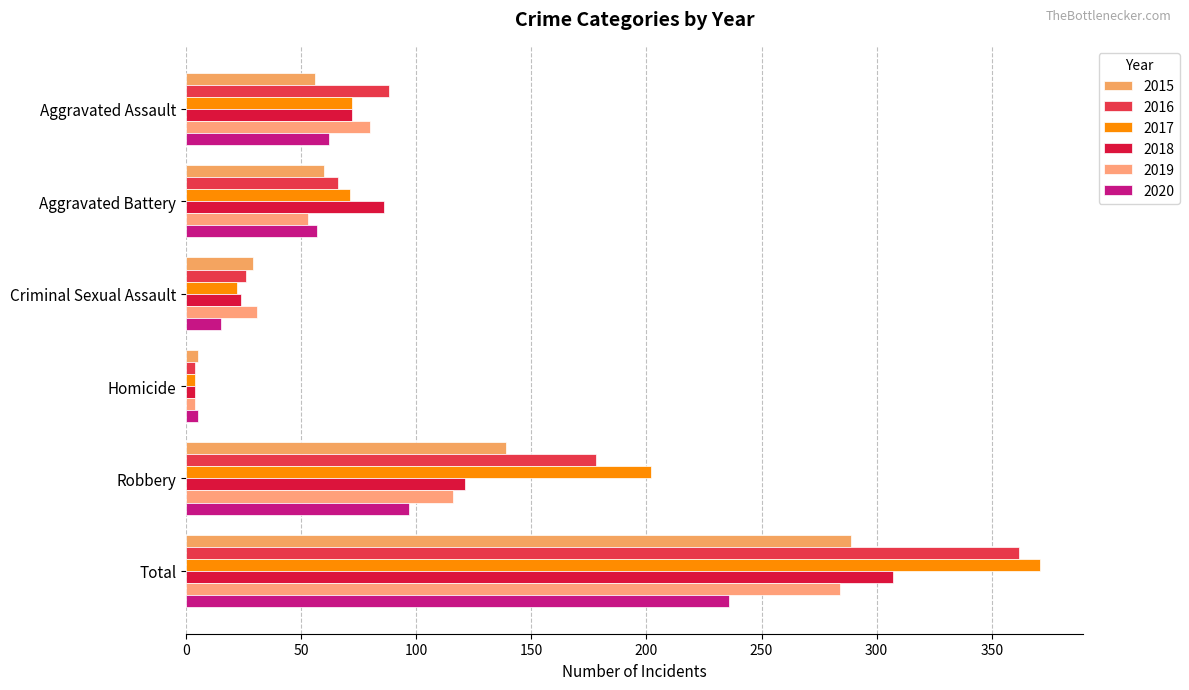

Between Robbery and Total, which series saw the biggest shift?

2018